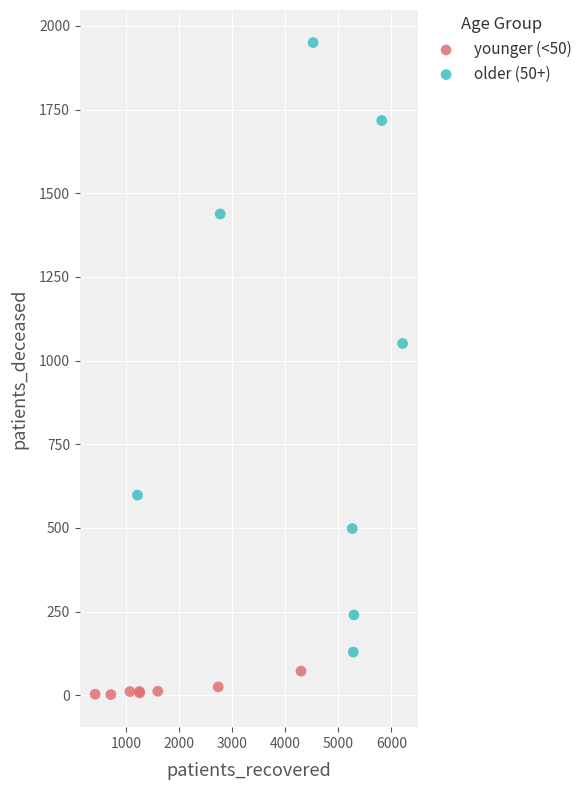

Which series has the widest spread of Y values?

older (50+)